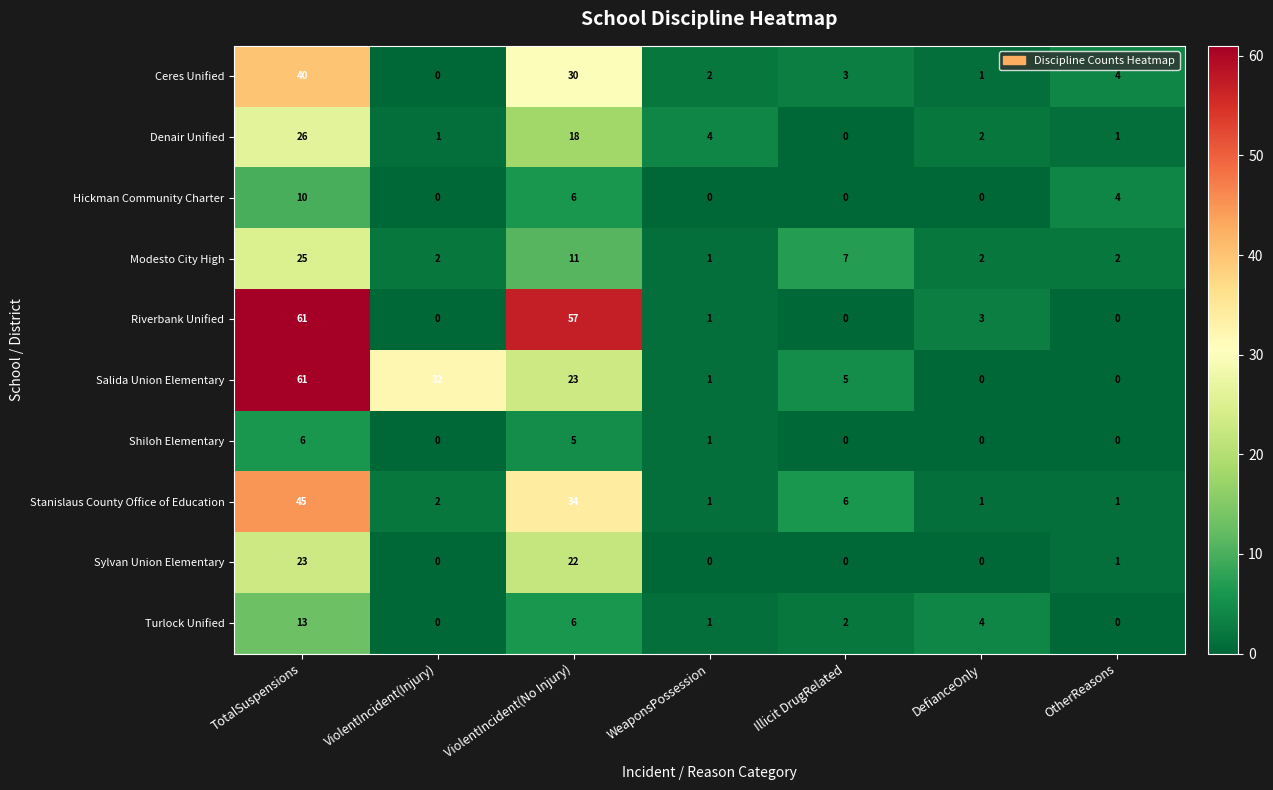

True or false: Denair Unified has a value of 1 at OtherReasons.

True